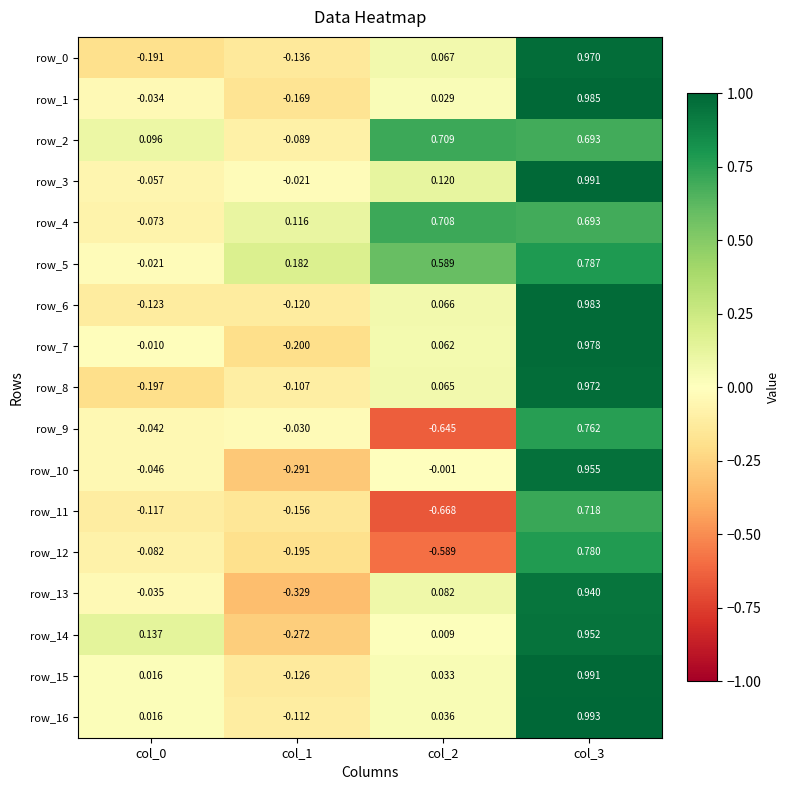

Which series has the largest total across all categories?

row_5